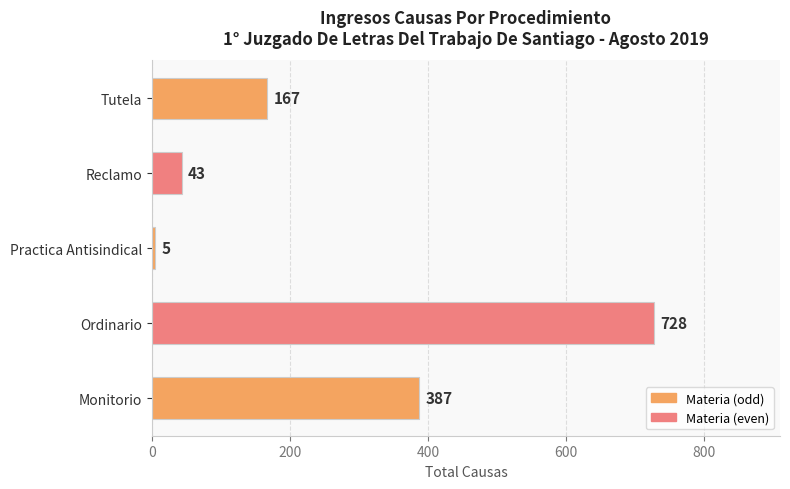

Rank the categories by value from highest to lowest.

Ordinario, Monitorio, Tutela, Reclamo, Practica Antisindical